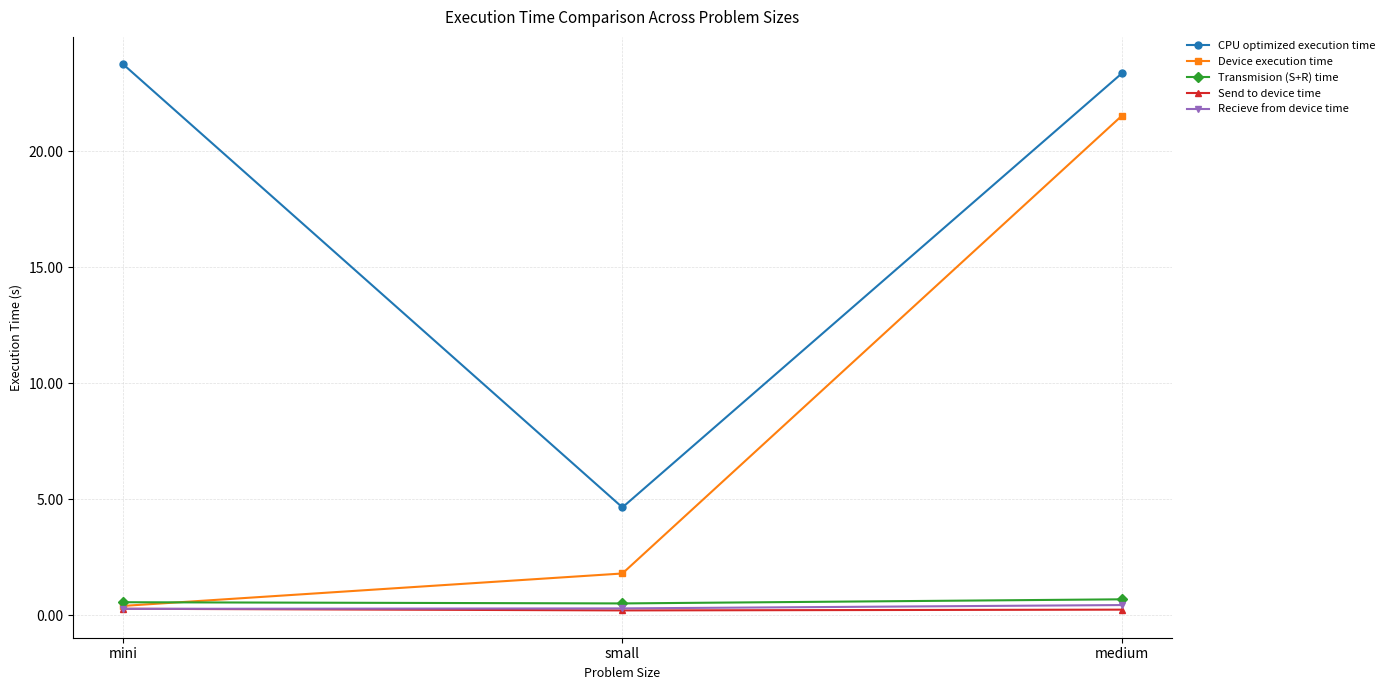

The Send to device time series shows 0.3 at mini. True or false?

True